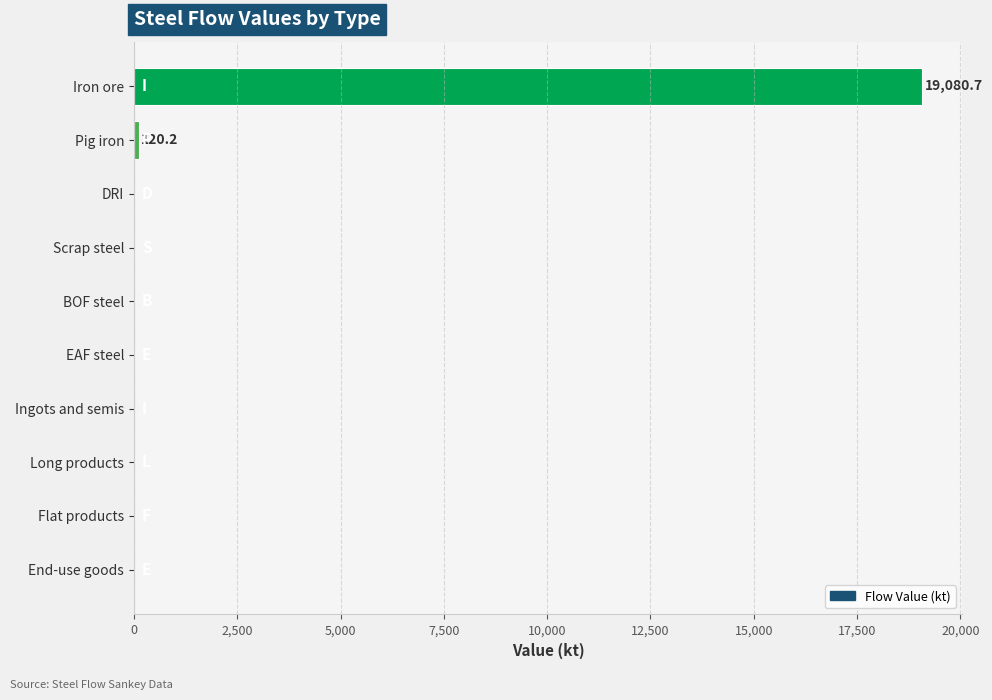

What is the sum of all values?

19200.9